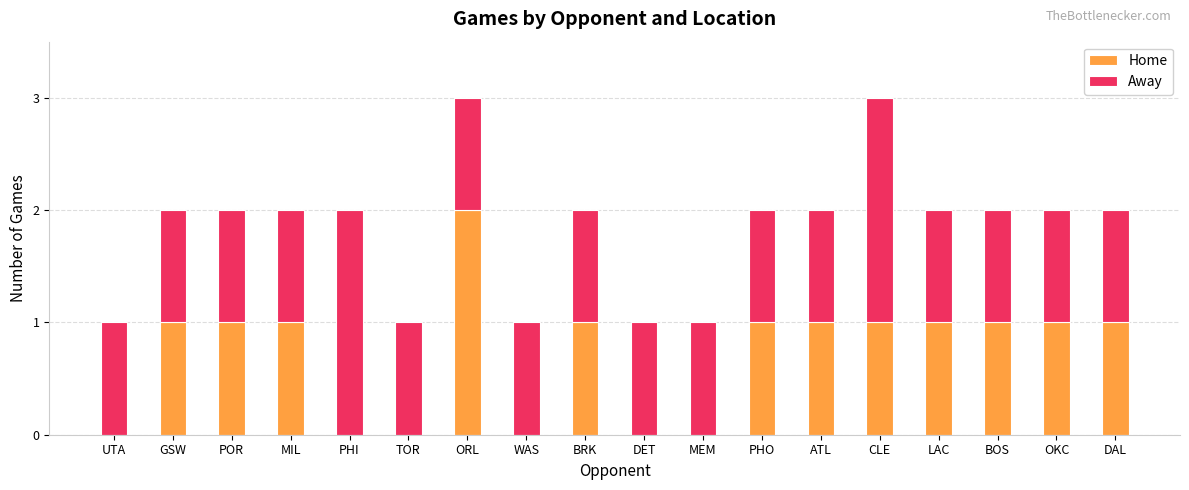

At which label does Home reach its peak?

ORL